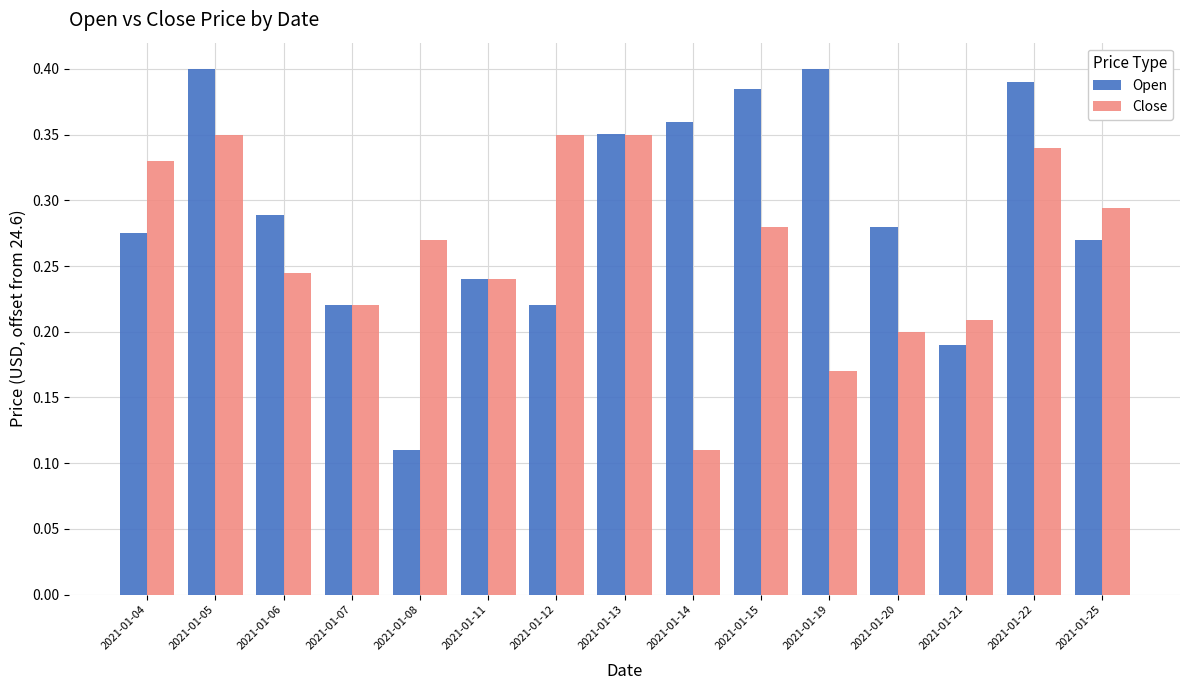

Which series has the largest range (max minus min)?

Open